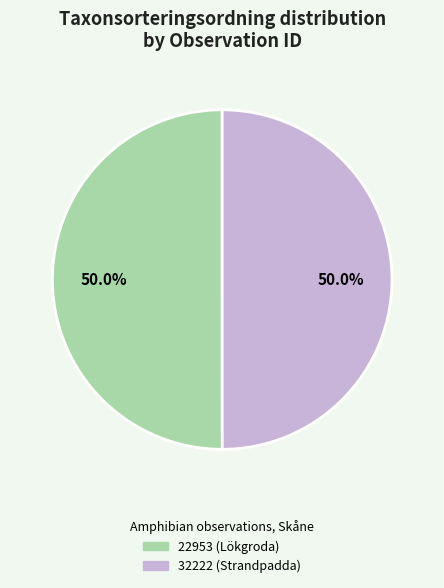

What is the ratio of the value at 22953 (Lökgroda) to the value at 32222 (Strandpadda)?

1.0